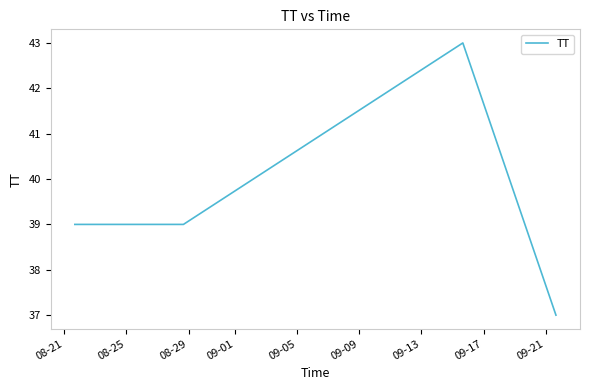

What is the difference between the maximum and second lowest values?

4